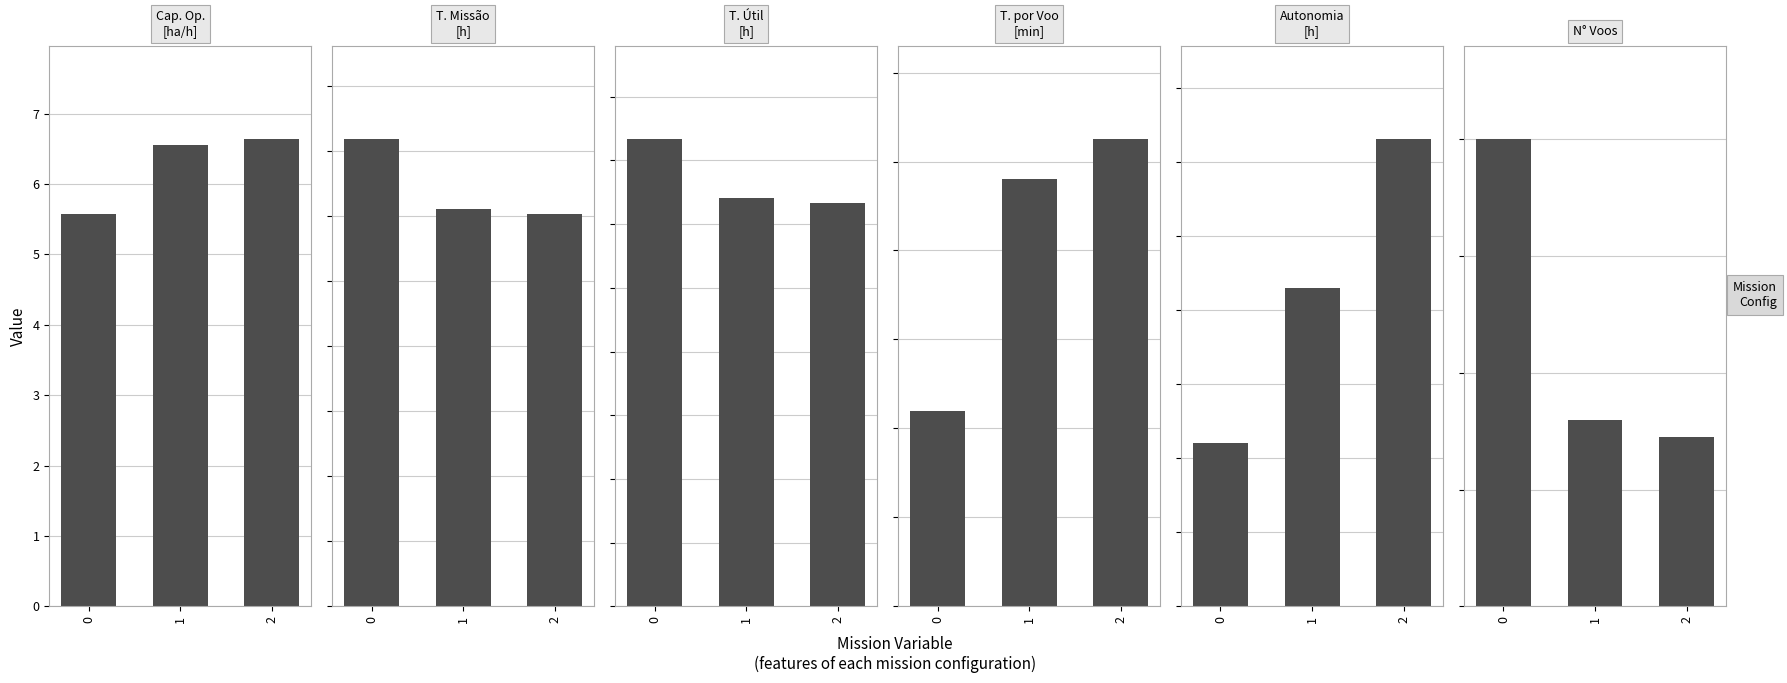

Between 0 and 2, which is larger?

2